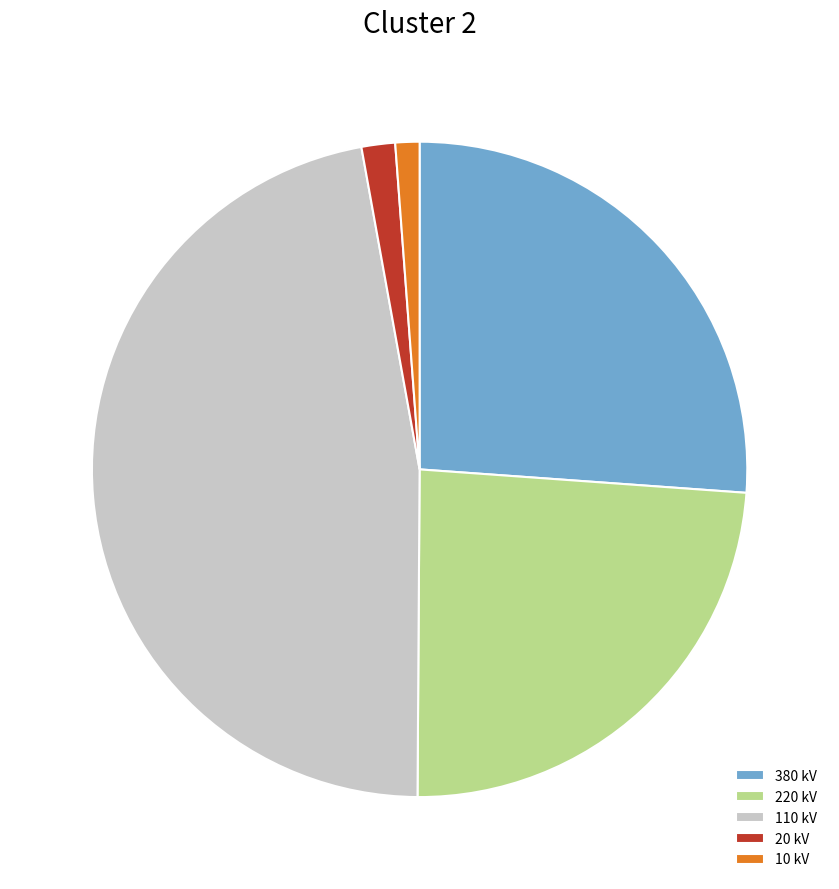

Does 20 kV represent more than half of the total?

No